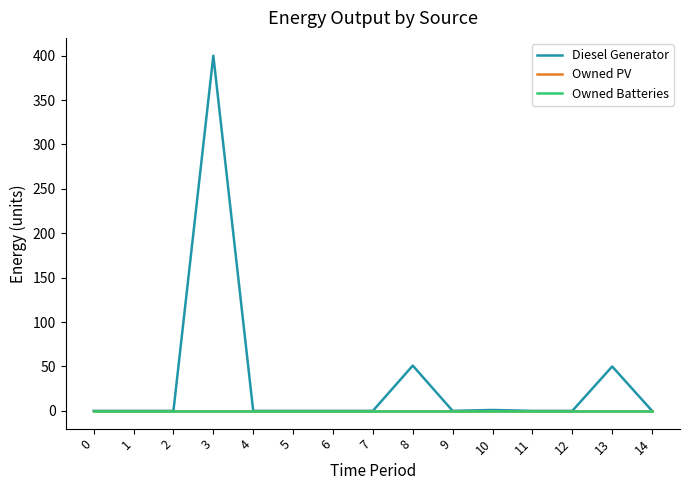

True or false: Owned Batteries has more than 2 points higher than both neighbors.

False